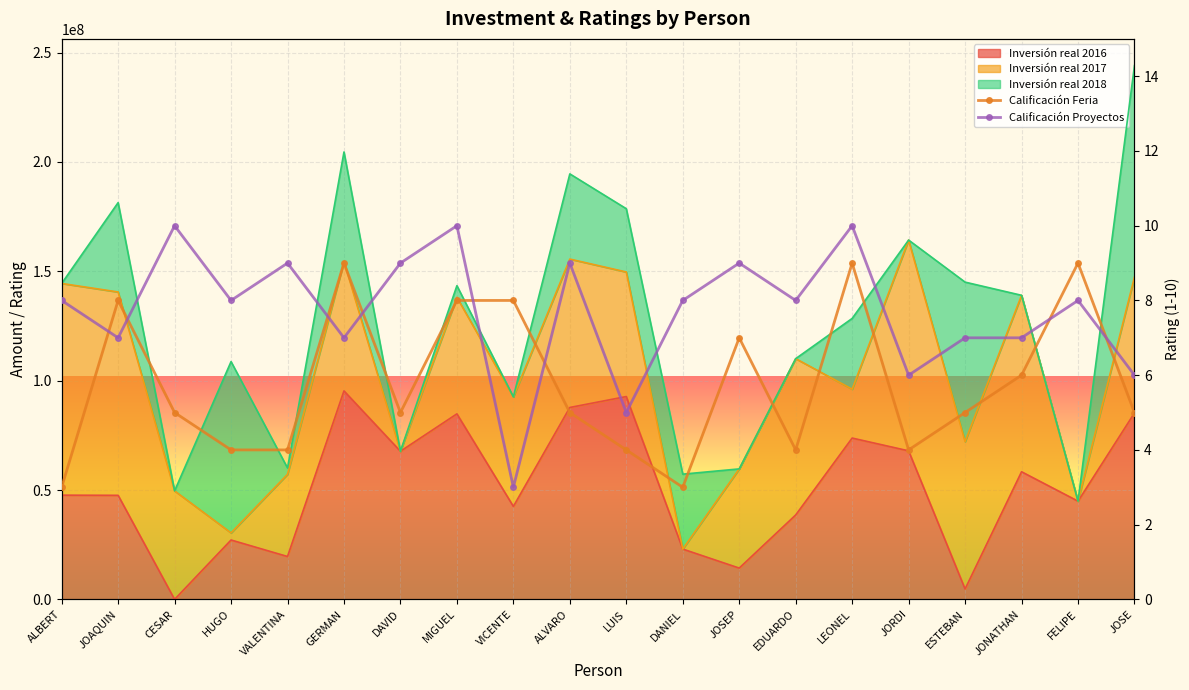

Reading right to left, list all the values displayed in this chart.

Calificación Feria: JOSE=5	FELIPE=9	JONATHAN=6	ESTEBAN=5	JORDI=4	LEONEL=9	EDUARDO=4	JOSEP=7	DANIEL=3	LUIS=4	ALVARO=5	VICENTE=8	MIGUEL=8	DAVID=5	GERMAN=9	VALENTINA=4	HUGO=4	CESAR=5	JOAQUIN=8	ALBERT=3
Calificación Proyectos: JOSE=6	FELIPE=8	JONATHAN=7	ESTEBAN=7	JORDI=6	LEONEL=10	EDUARDO=8	JOSEP=9	DANIEL=8	LUIS=5	ALVARO=9	VICENTE=3	MIGUEL=10	DAVID=9	GERMAN=7	VALENTINA=9	HUGO=8	CESAR=10	JOAQUIN=7	ALBERT=8